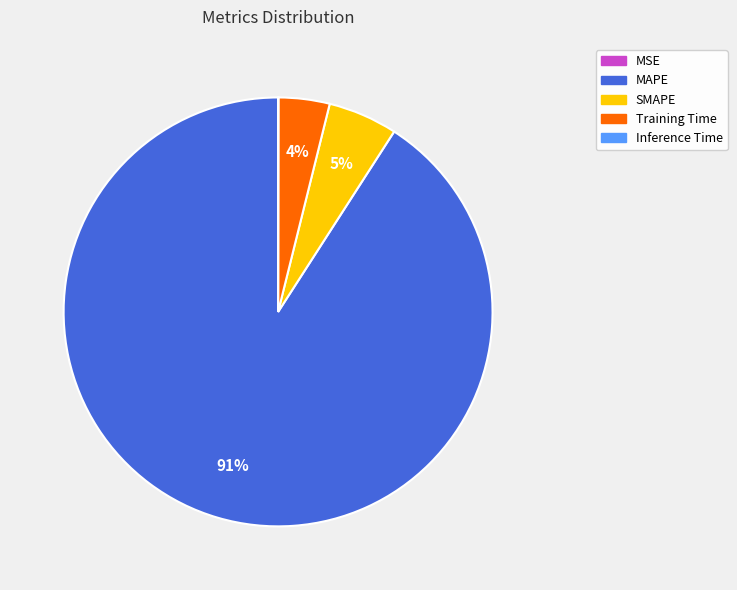

What is the largest slice in the pie chart?

MAPE